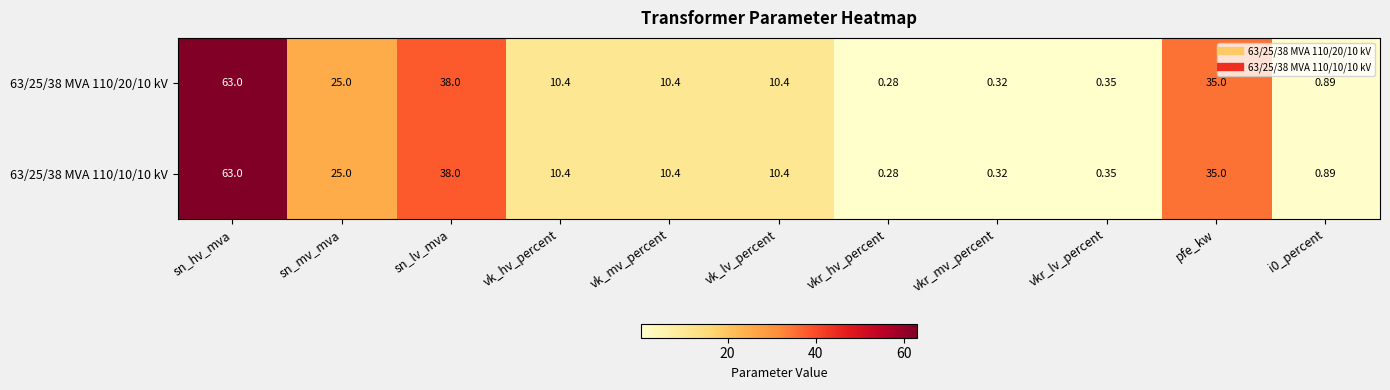

At which label does 63/25/38 MVA 110/20/10 kV first exceed 10?

sn_hv_mva